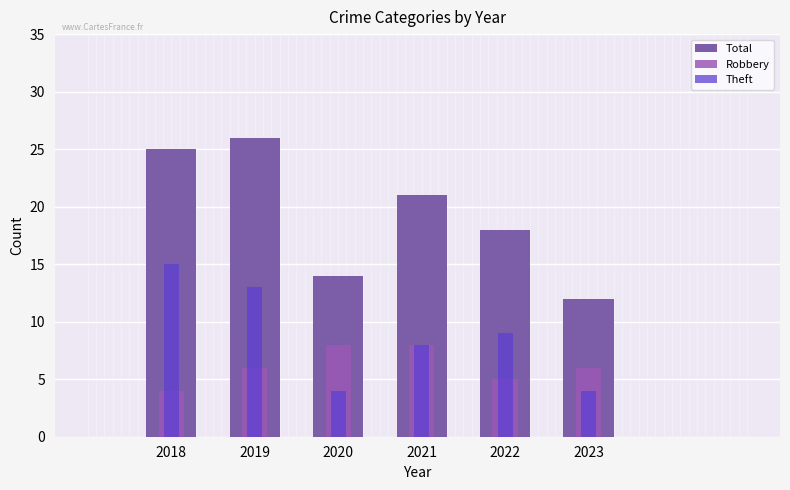

What value does the Theft series have at 2021?

8